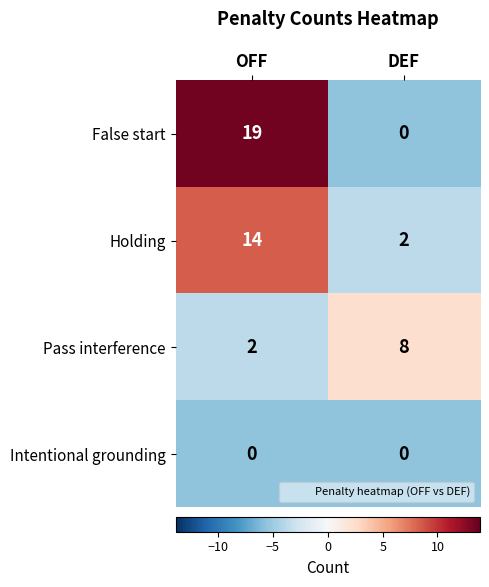

What is the difference between the highest and lowest values at OFF?

19